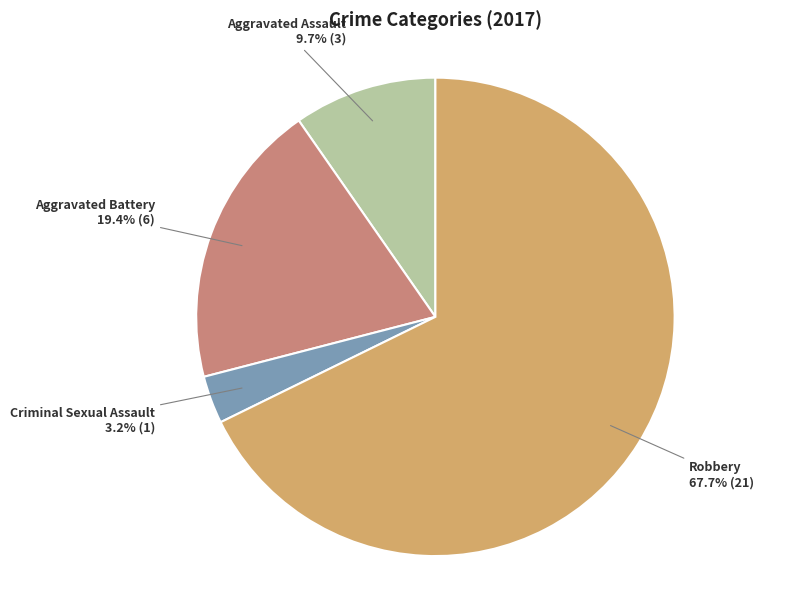

Is there a majority slice in this chart?

Yes